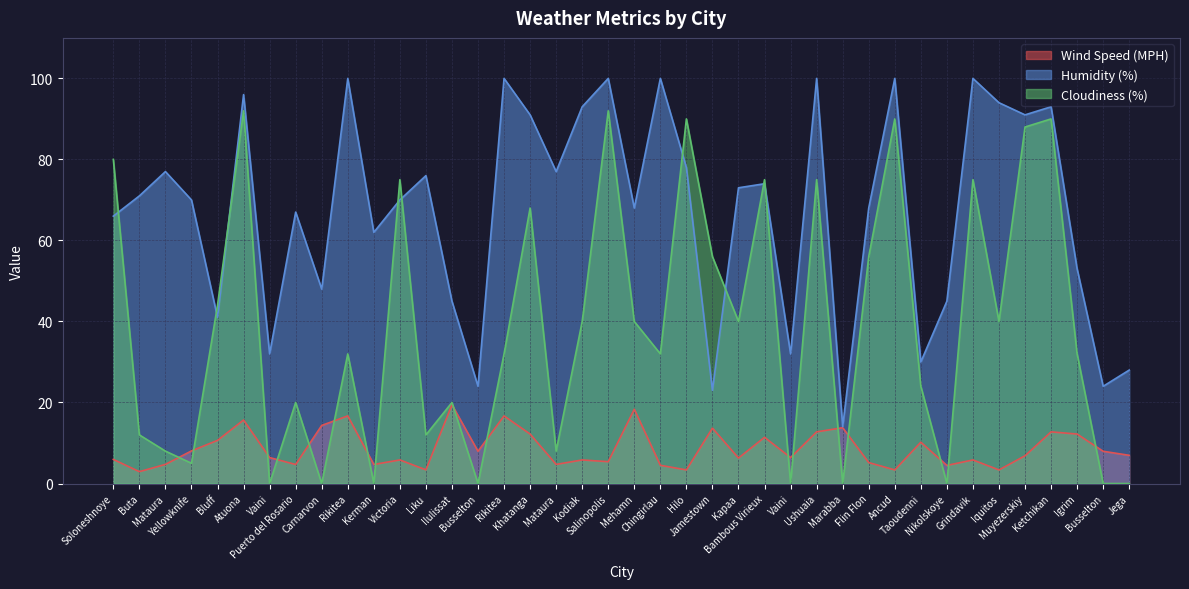

Where does the Humidity (%) series first go above 71?

Mataura